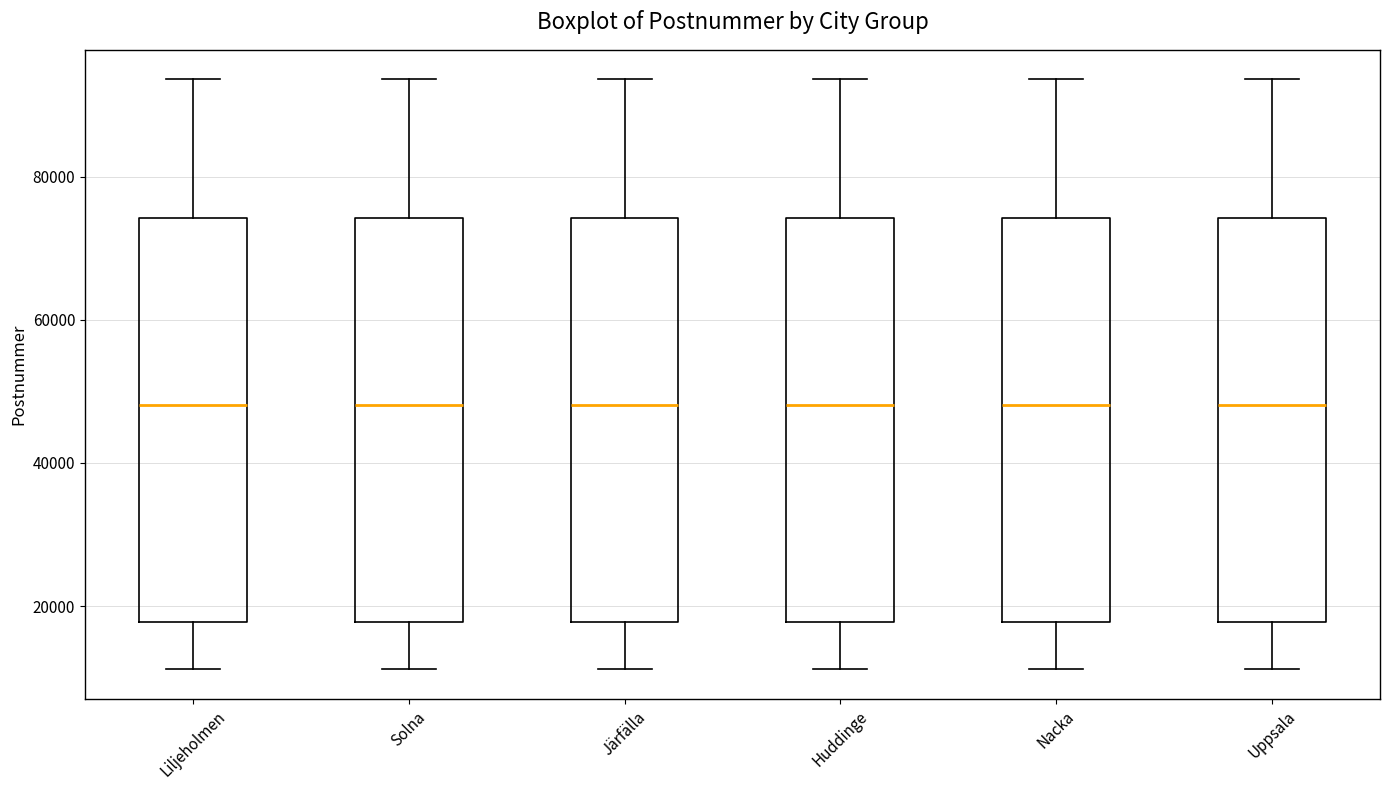

Where does the median line of the box for Liljeholmen sit on the y-axis? The values are not printed on the chart, so give them approximately, as read against the axis.

48000